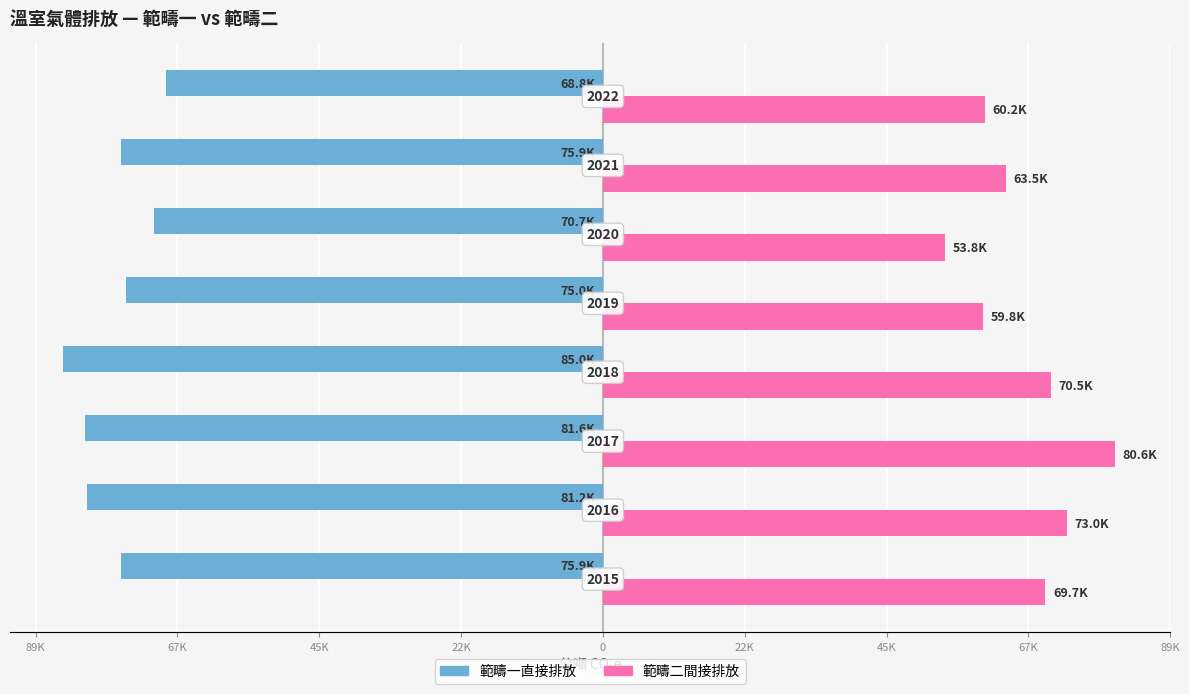

Which series has the widest spread of values?

範疇二間接排放